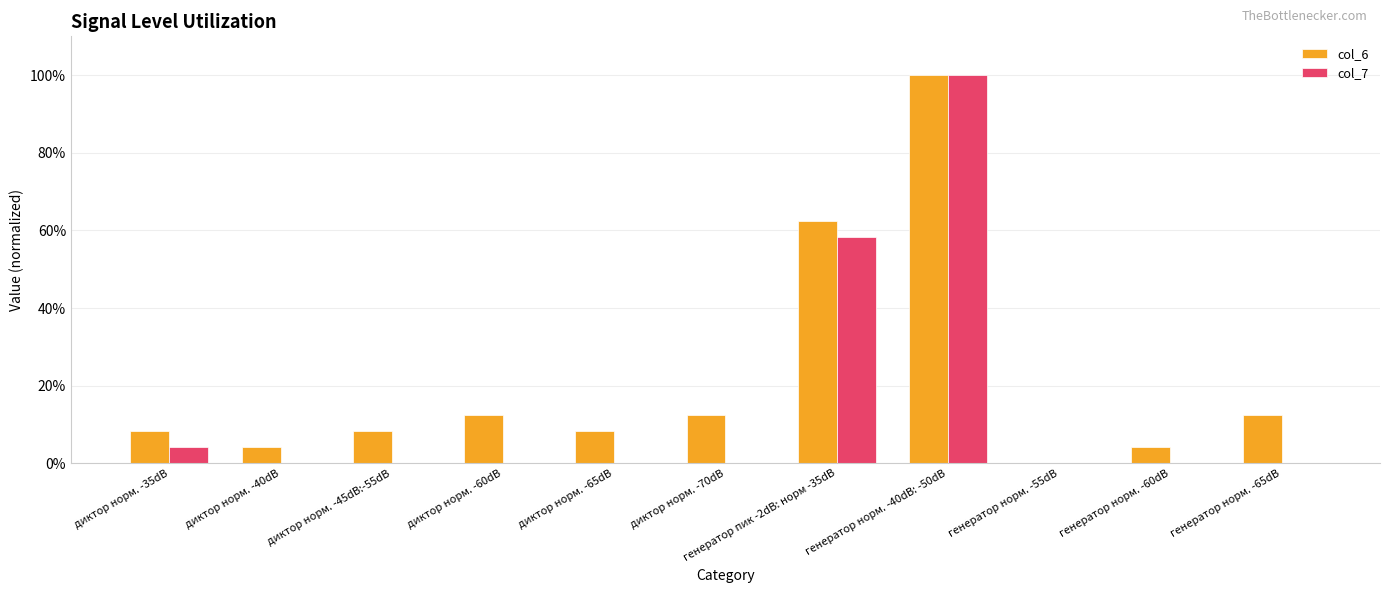

What is the difference between the maximum and second lowest values in the col_7 series?

1.0